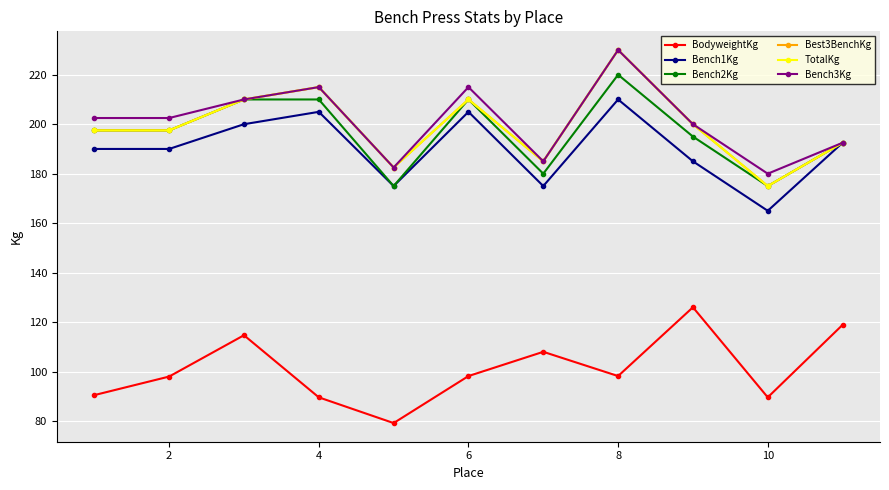

Does the chart have visible grid lines?

Yes